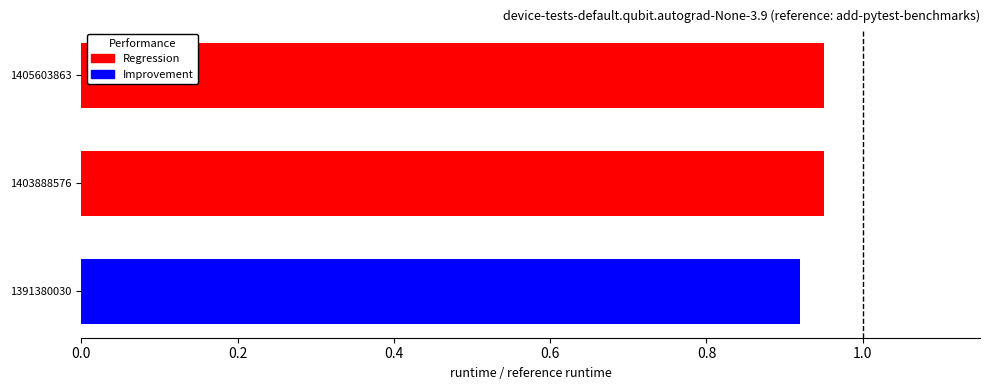

What value does the data have at 1405603863?

0.9